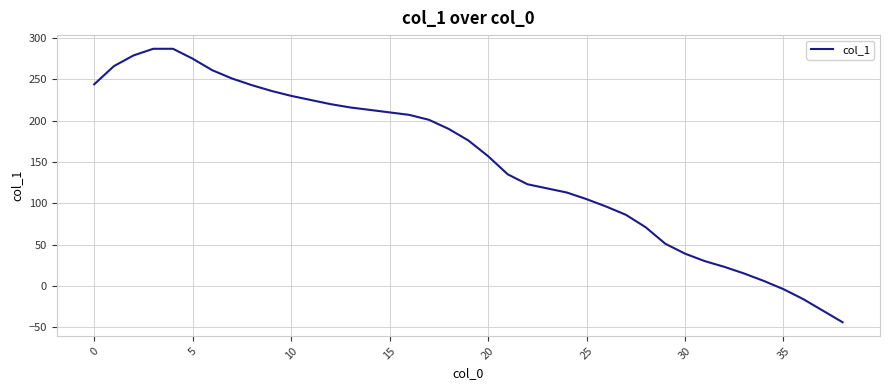

Is this an area chart (filled region under the line)?

No